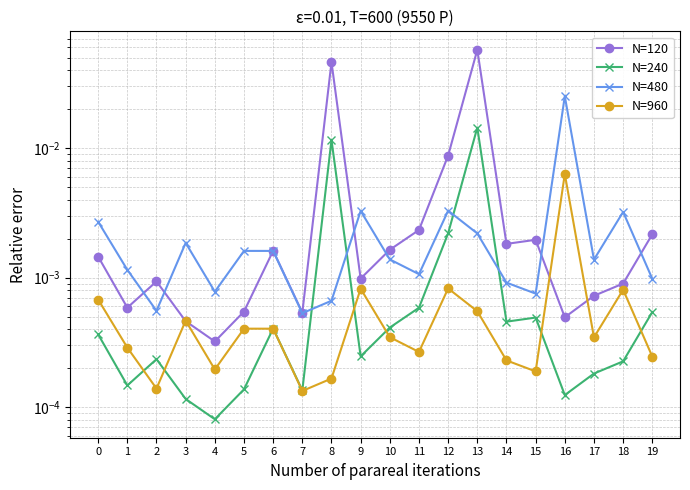

At which category does the chart reach its minimum across all series?

4